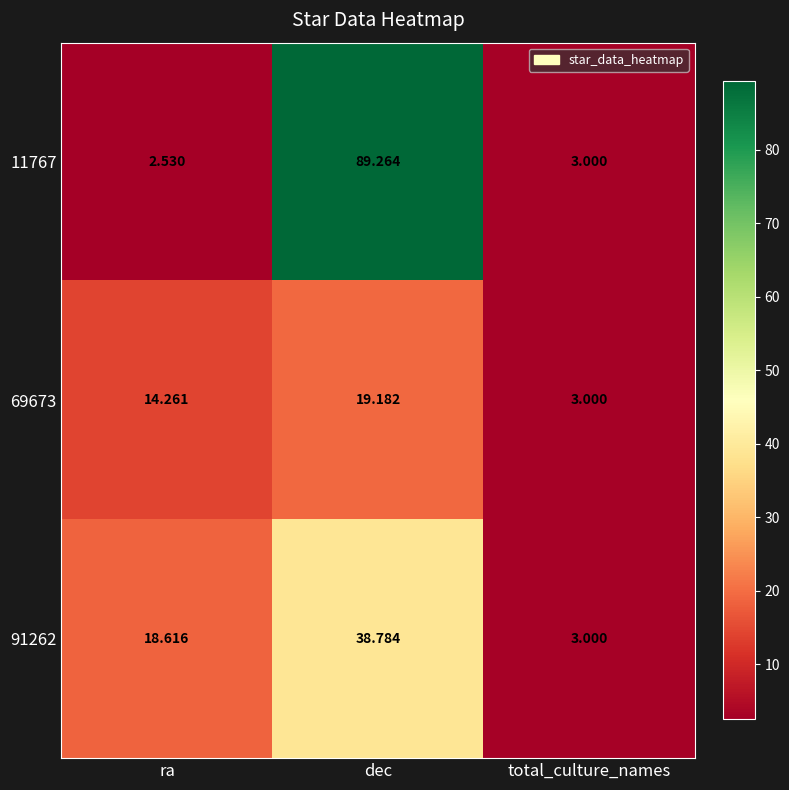

Which series has the largest total across all categories?

11767